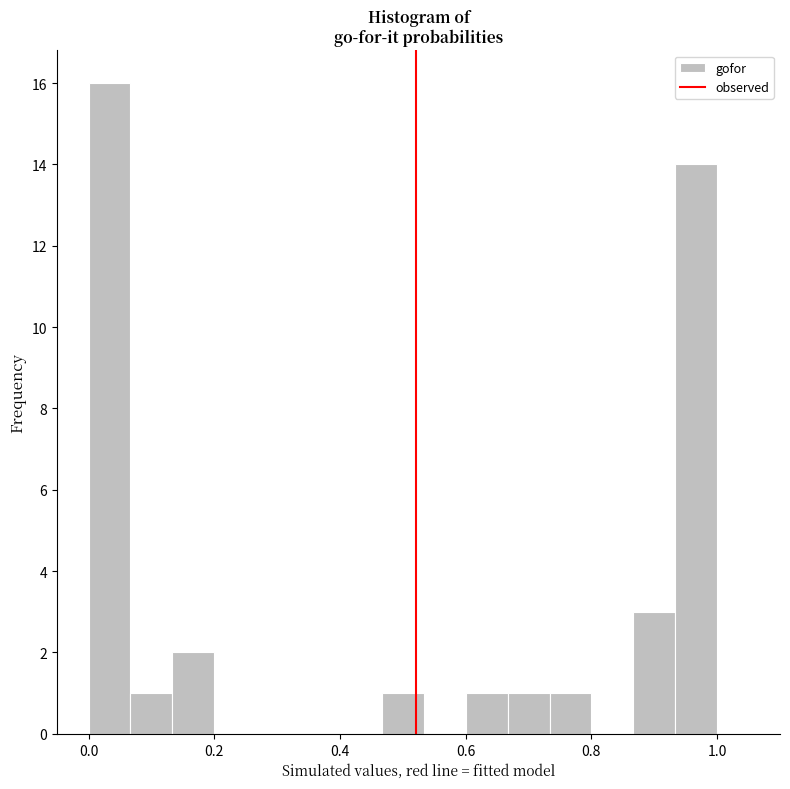

Around what value on the x-axis is the tallest bar? Give the approximate position of its centre, as read against the axis.

0.04